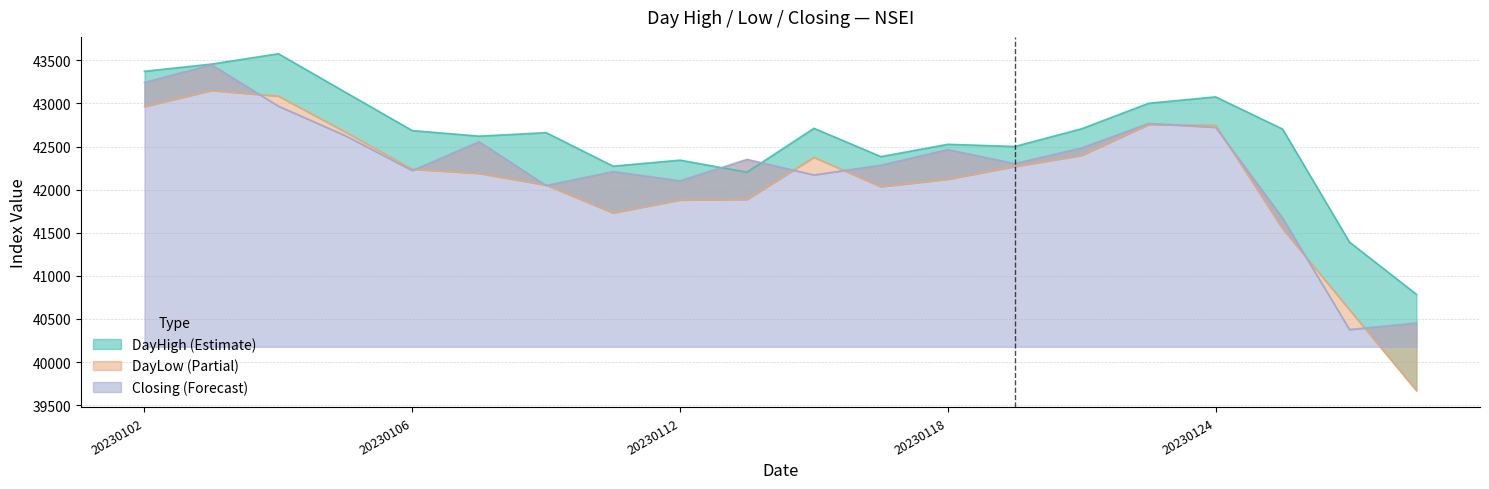

Rank the categories by DayLow value from lowest to highest.

20230130, 20230127, 20230125, 20230111, 20230112, 20230113, 20230117, 20230110, 20230118, 20230109, 20230106, 20230119, 20230116, 20230120, 20230105, 20230124, 20230123, 20230102, 20230104, 20230103